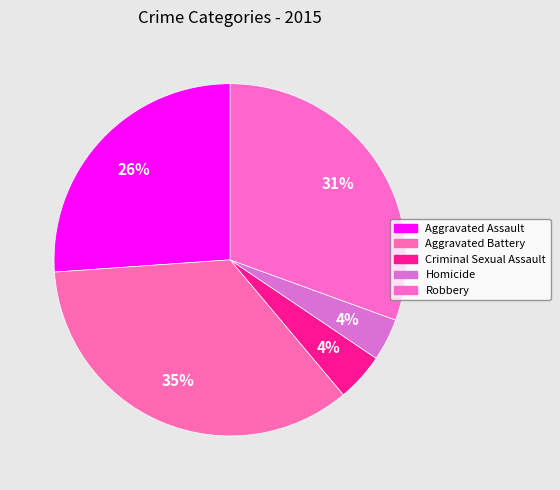

To the nearest percent, what is the difference between the largest and smallest slice percentages?

31%